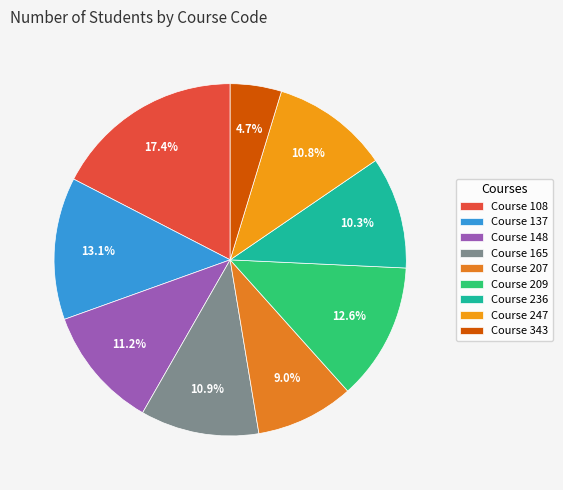

Count the number of slices in the pie.

9